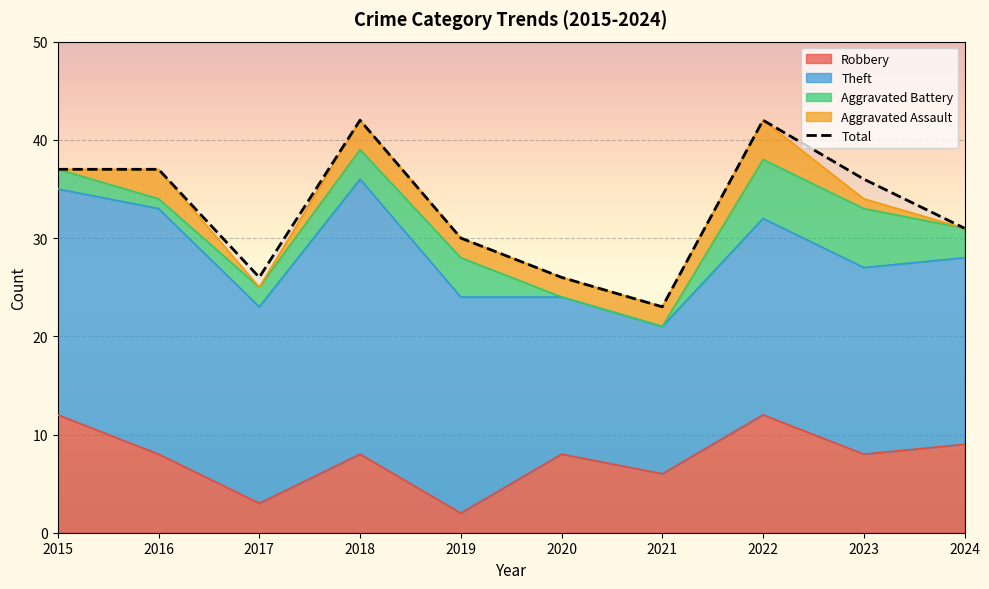

What is the maximum value shown in the chart?

42